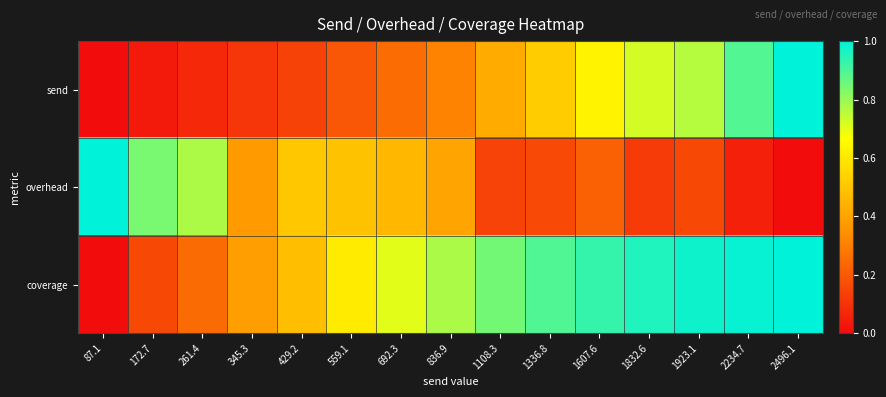

Reading left to right, list all the values displayed in this chart.

send: 87.1=0.0	172.7=0.0	261.4=0.1	345.3=0.1	429.2=0.1	559.1=0.2	692.3=0.3	836.9=0.3	1108.3=0.4	1336.8=0.5	1607.6=0.6	1832.6=0.7	1923.1=0.8	2234.7=0.9	2496.1=1.0
overhead: 87.1=1.0	172.7=0.8	261.4=0.8	345.3=0.4	429.2=0.5	559.1=0.5	692.3=0.5	836.9=0.4	1108.3=0.1	1336.8=0.2	1607.6=0.2	1832.6=0.1	1923.1=0.2	2234.7=0.1	2496.1=0.0
coverage: 87.1=0.0	172.7=0.2	261.4=0.2	345.3=0.4	429.2=0.5	559.1=0.6	692.3=0.7	836.9=0.8	1108.3=0.8	1336.8=0.9	1607.6=0.9	1832.6=1.0	1923.1=1.0	2234.7=1.0	2496.1=1.0